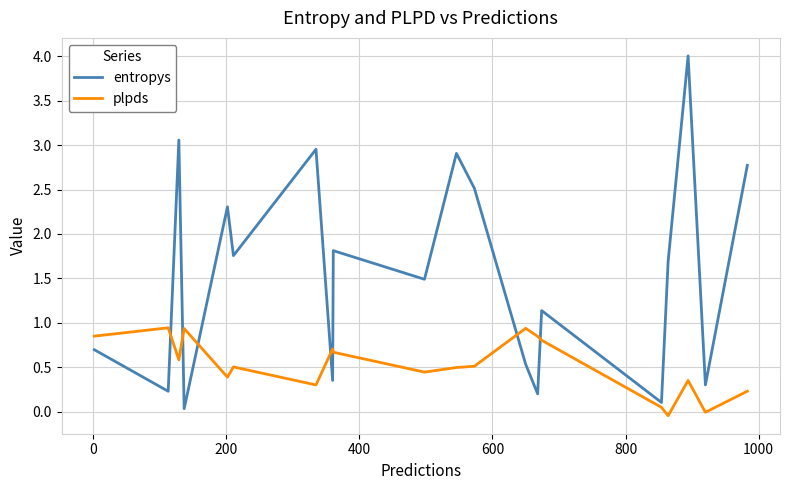

Which series ends up on top after the final intersection of entropys and plpds?

entropys